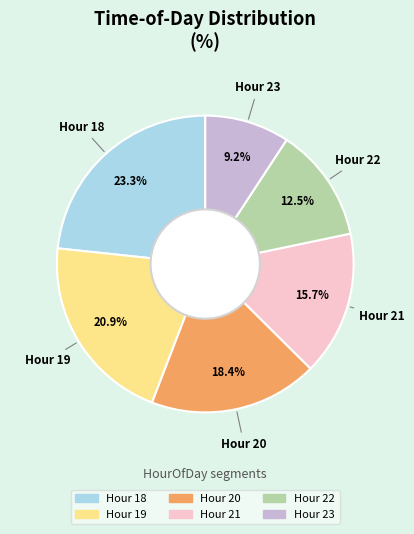

Is there any slice that represents more than half of the pie?

No